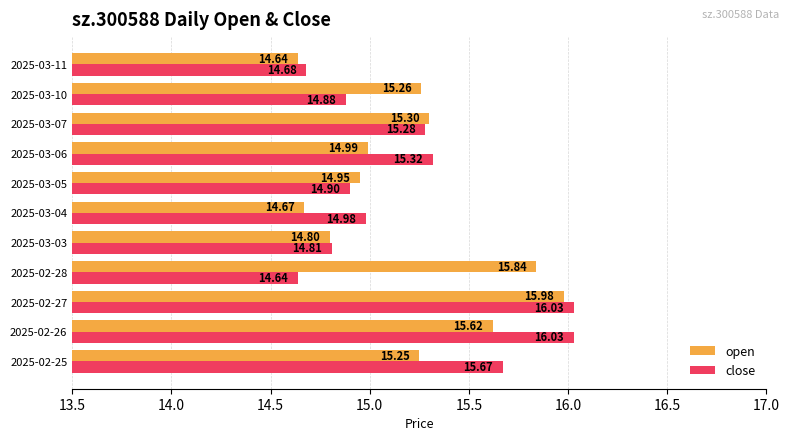

At how many categories does at least one series exceed 15?

7